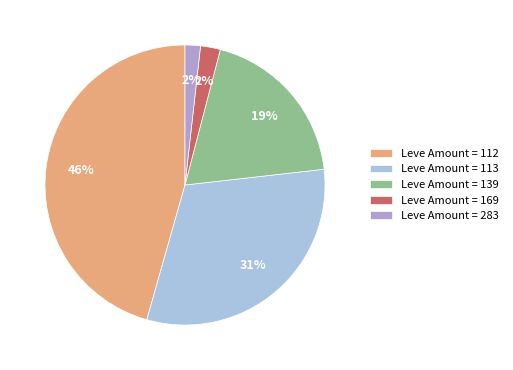

Is Leve Amount = 283 the majority of the pie?

No